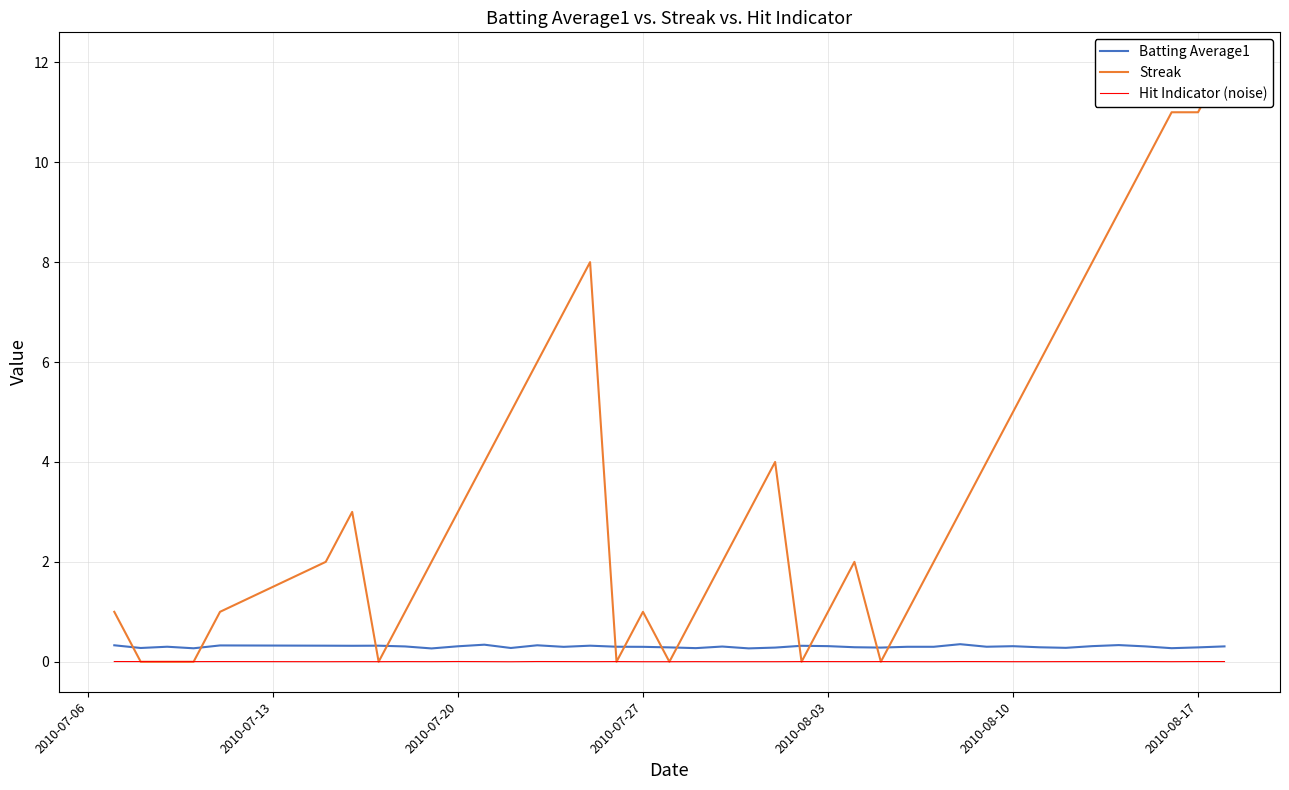

At which category does Hit Indicator (noise) reach its first local valley?

2010-07-27